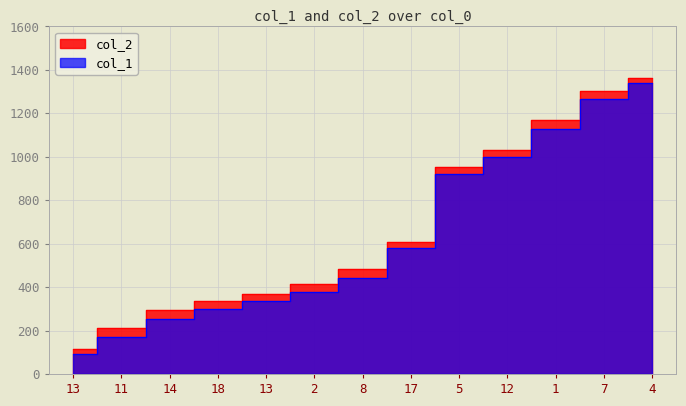

What is the value of the col_2 point at the 13th from the left?

1362